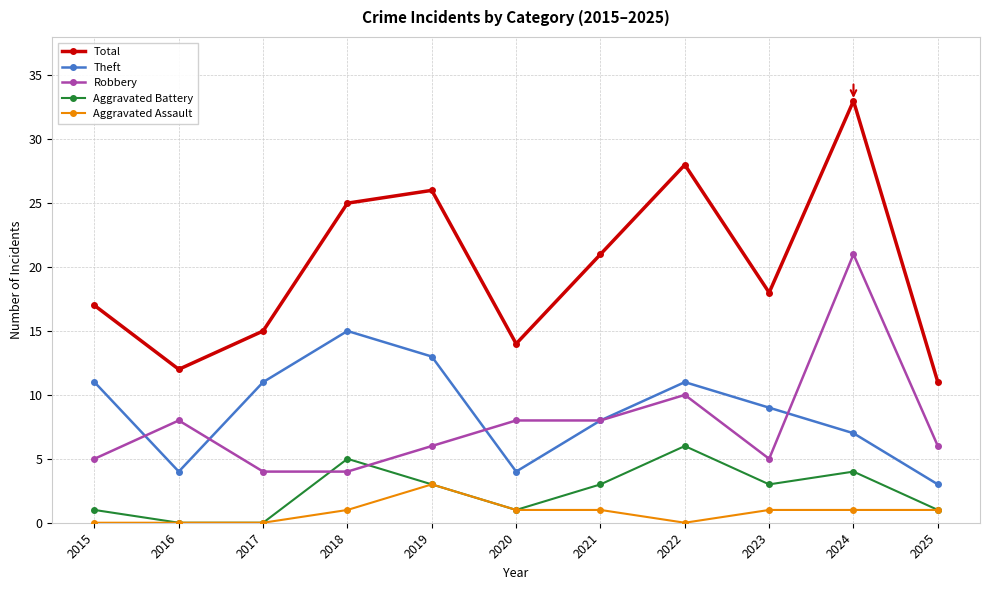

Reading left to right, extract all data points from this chart.

Total: 17	12	15	25	26	14	21	28	18	33	11
Theft: 11	4	11	15	13	4	8	11	9	7	3
Robbery: 5	8	4	4	6	8	8	10	5	21	6
Aggravated Battery: 1	0	0	5	3	1	3	6	3	4	1
Aggravated Assault: 0	0	0	1	3	1	1	0	1	1	1